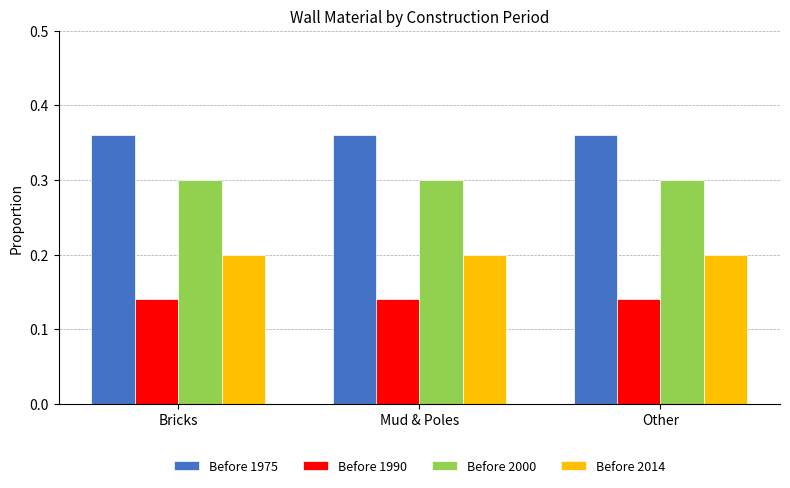

At how many categories does at least one series exceed 0?

3